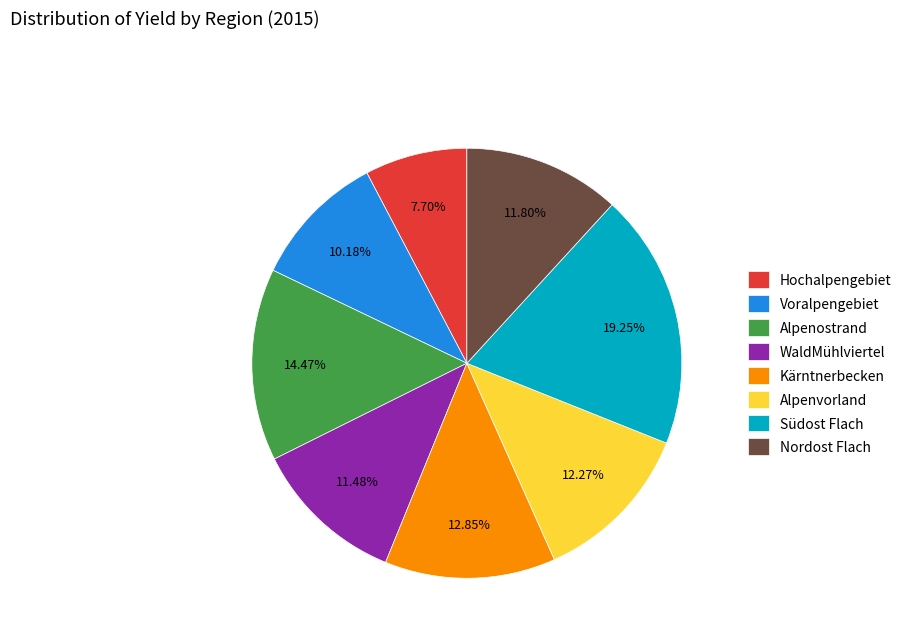

Is it true that Alpenvorland is 20% of the pie?

False